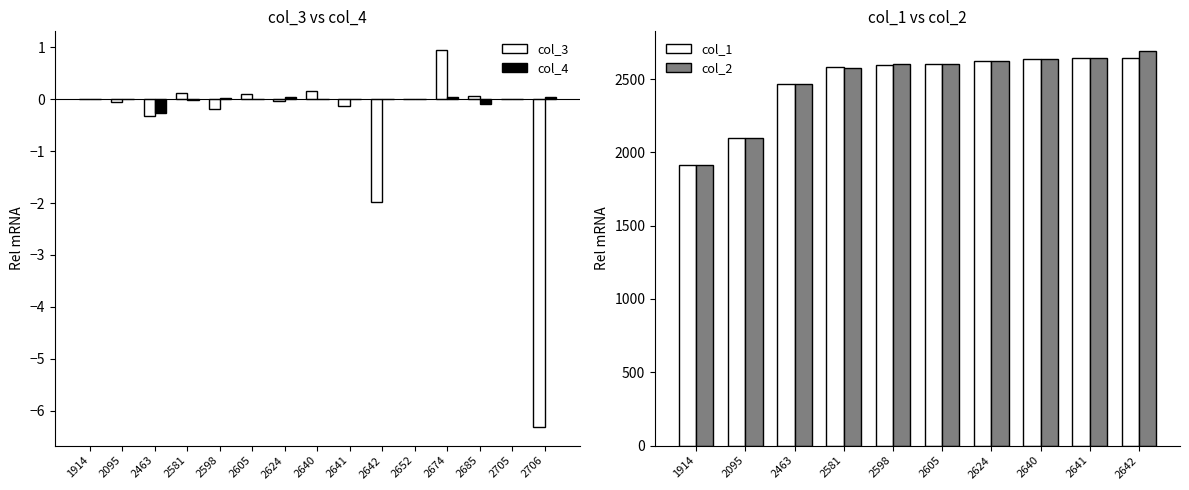

At which category is the sum across all series the highest?

2674